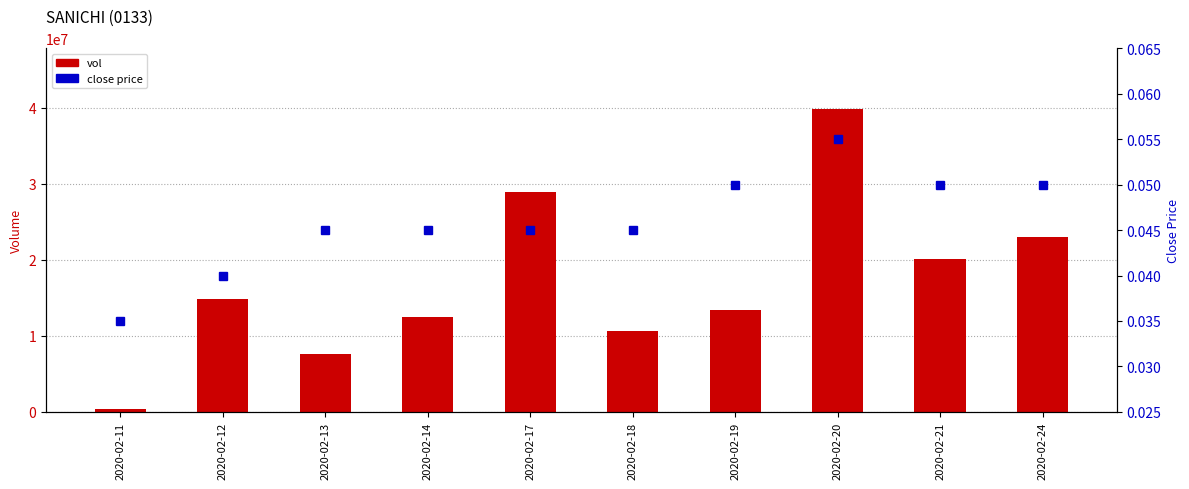

What are all the series names shown in the legend?

vol, close